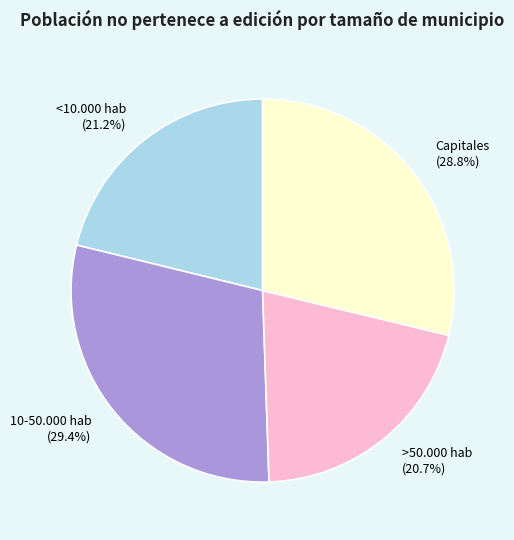

To the nearest percent, what is the combined percentage of <10.000 hab and 10-50.000 hab?

51%